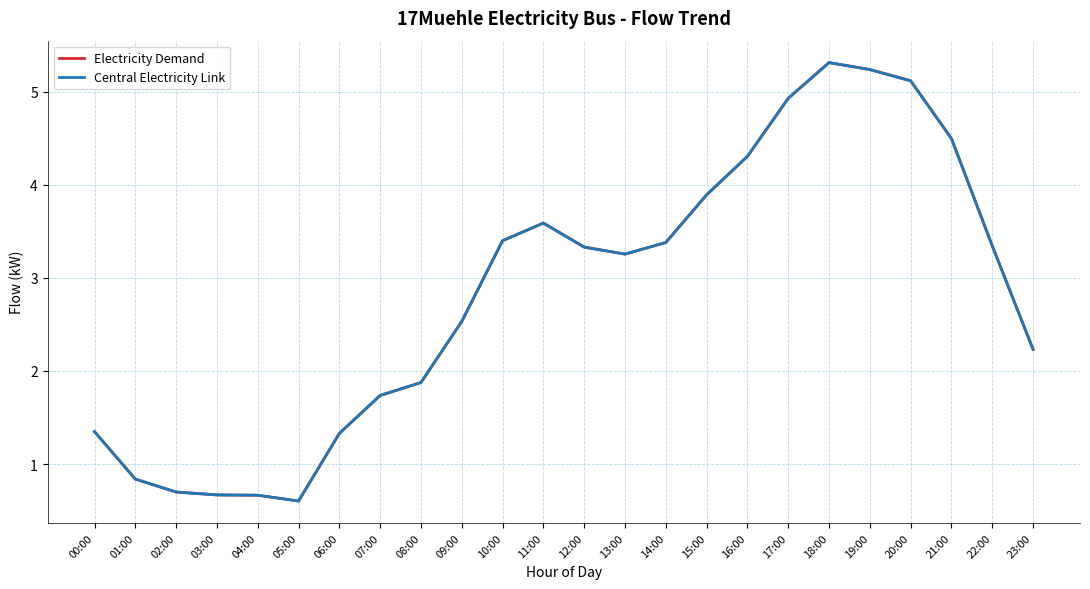

Does the chart have visible grid lines?

Yes